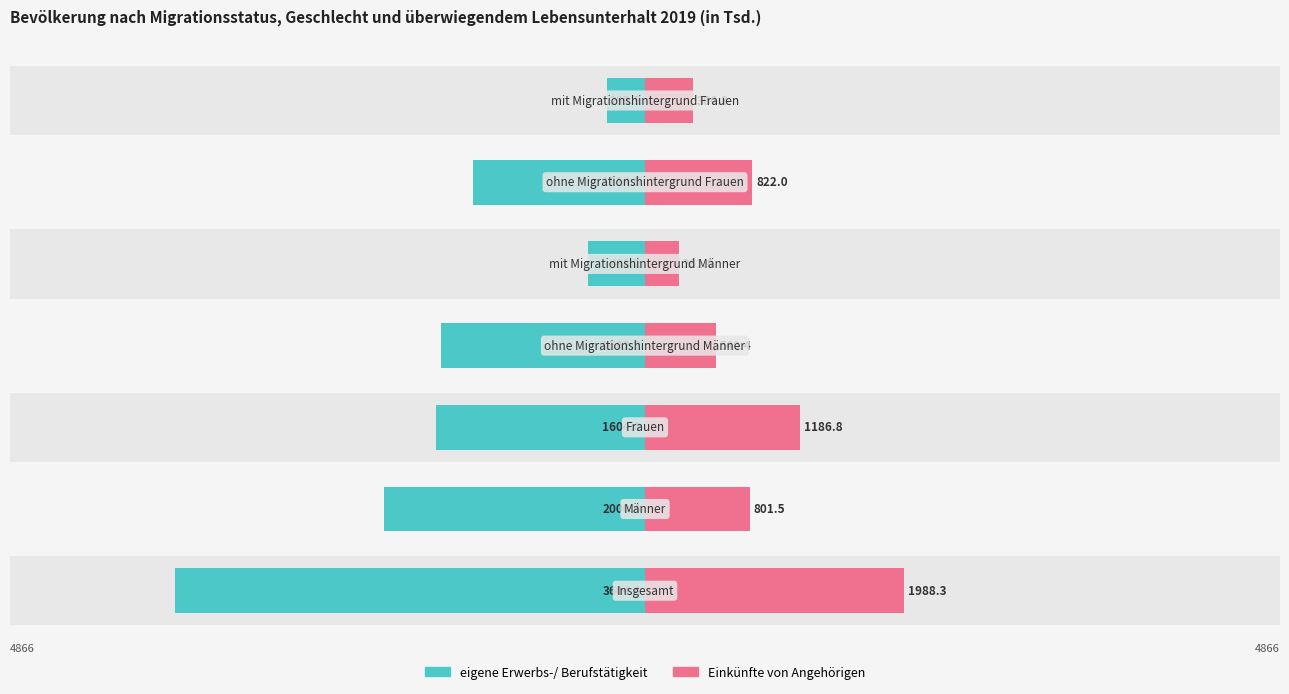

What is the sum of all eigene Erwerbs-/ Berufstätigkeit values?

-10813.2